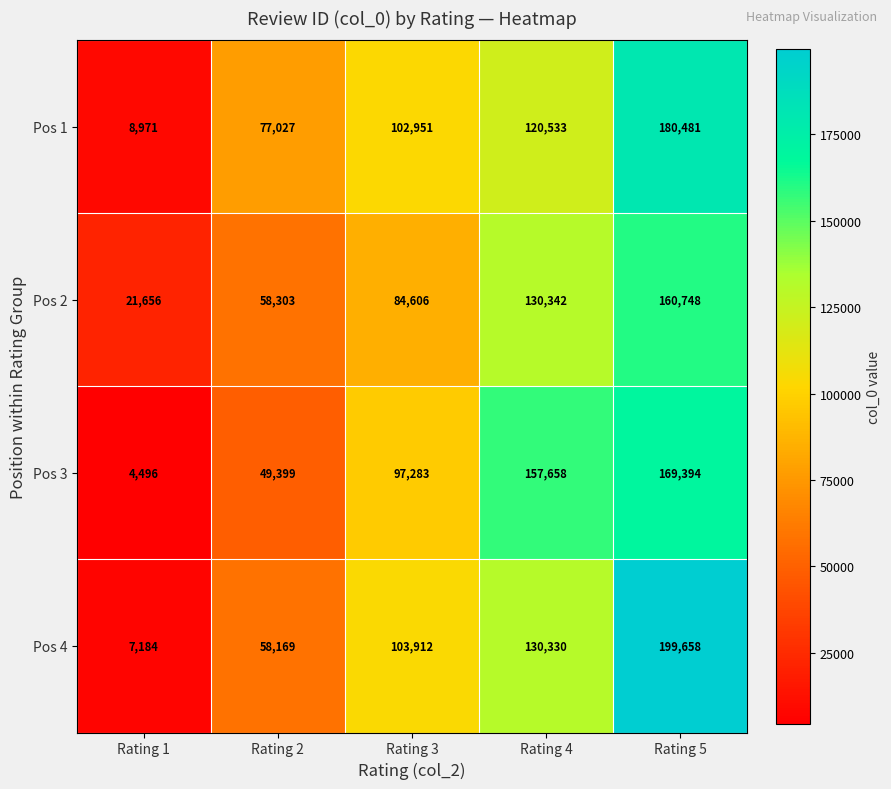

Reading right to left, extract all data points from this chart.

Pos 1: Rating 5=180481	Rating 4=120533	Rating 3=102951	Rating 2=77027	Rating 1=8971
Pos 2: Rating 5=160748	Rating 4=130342	Rating 3=84606	Rating 2=58303	Rating 1=21656
Pos 3: Rating 5=169394	Rating 4=157658	Rating 3=97283	Rating 2=49399	Rating 1=4496
Pos 4: Rating 5=199658	Rating 4=130330	Rating 3=103912	Rating 2=58169	Rating 1=7184